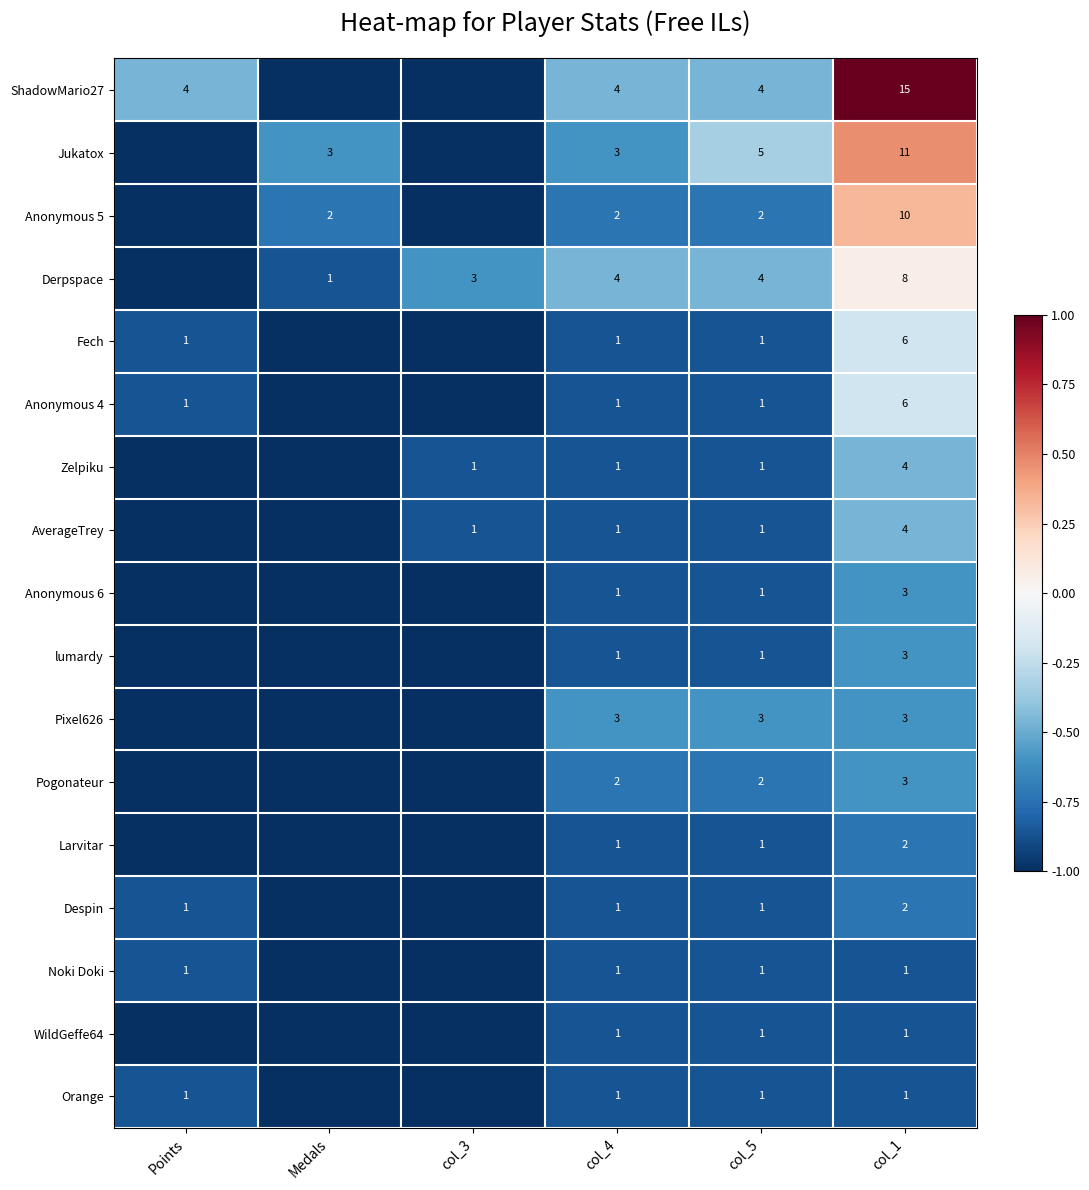

Count the number of data series in this chart.

17